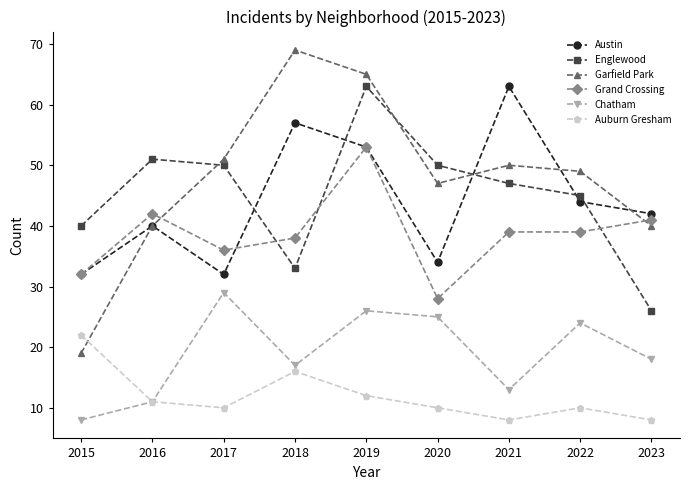

What is the difference between the Grand Crossing values at 2015 and 2019?

21